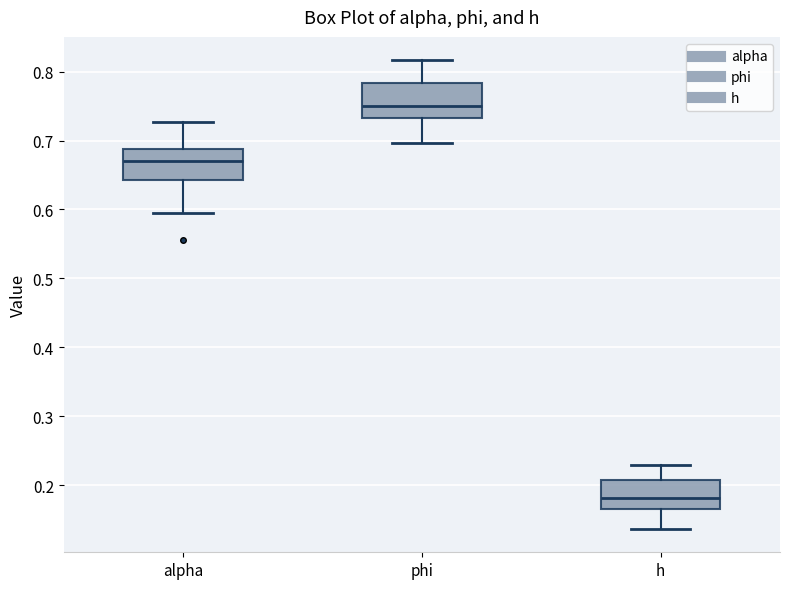

Reading left to right, transcribe this box plot: for each box, give where its median line is, the range the box spans, and where its two whiskers end, as read against the y-axis. The values are not printed on the chart, so give them approximately, as read against the axis.

alpha: median 0.67, box 0.64 to 0.69, whiskers 0.60 to 0.73
phi: median 0.75, box 0.73 to 0.78, whiskers 0.70 to 0.82
h: median 0.18, box 0.17 to 0.21, whiskers 0.14 to 0.23